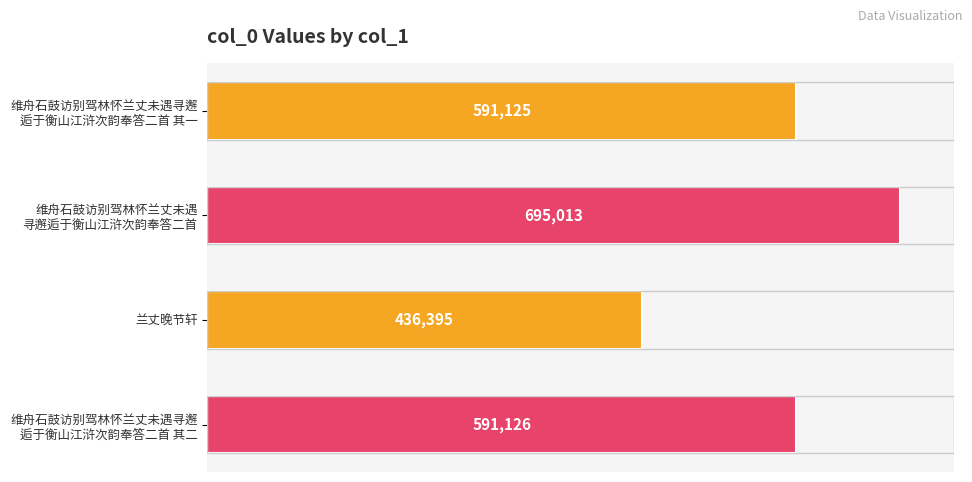

How many data points does each series have?

4